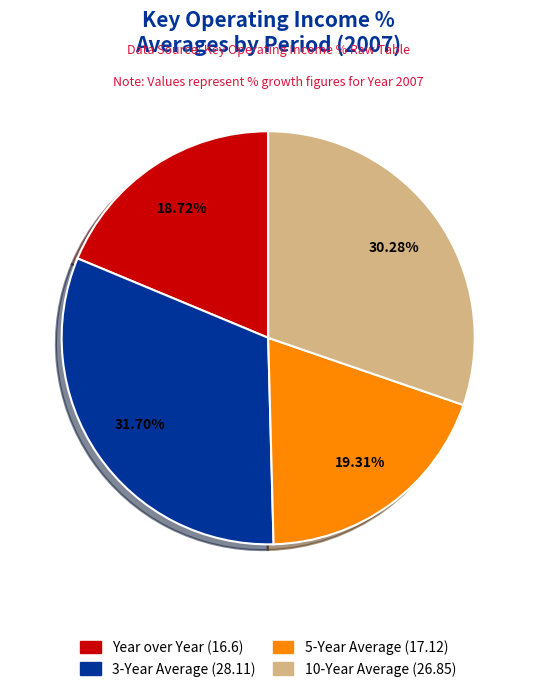

Which slice is the smallest?

Year over Year